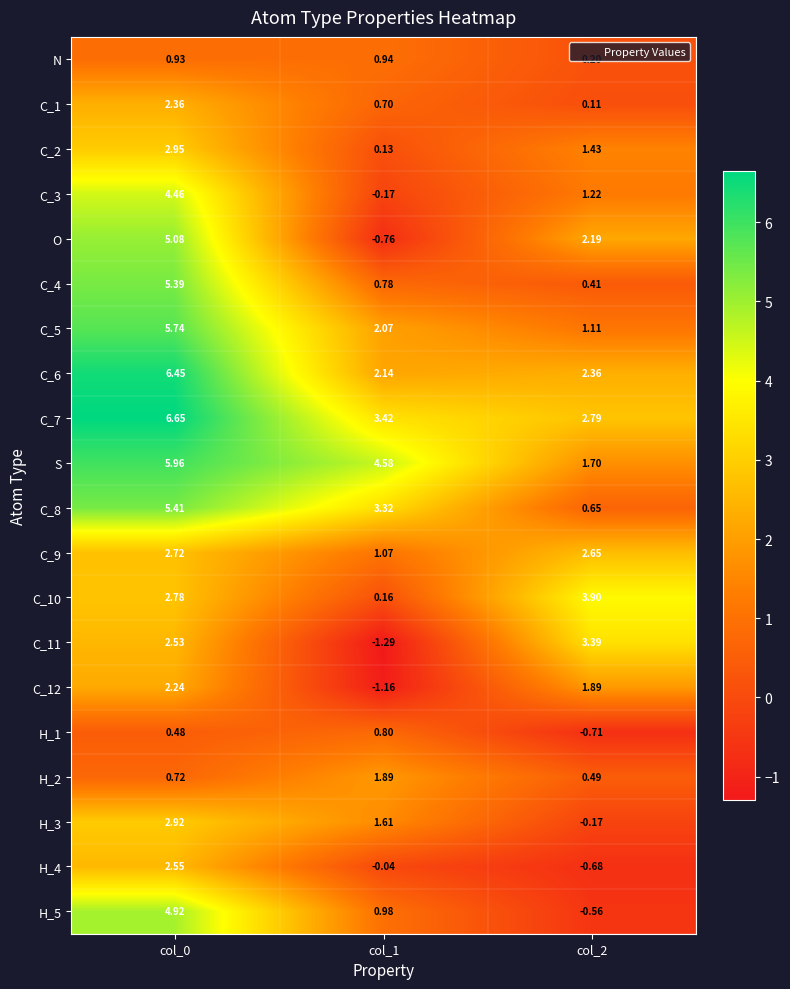

Between col_0 and col_1, which series saw the biggest shift?

O